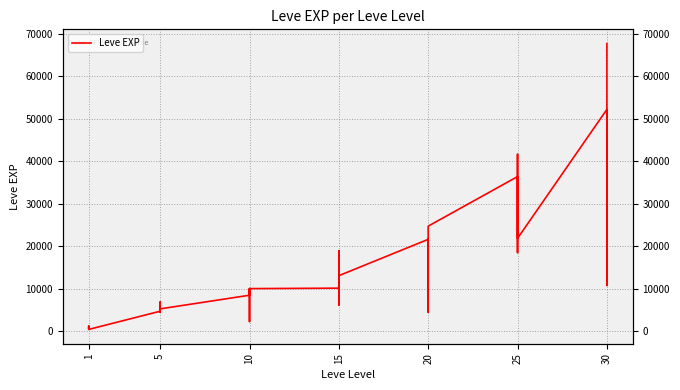

What is the label of the 35th point from the right?

25